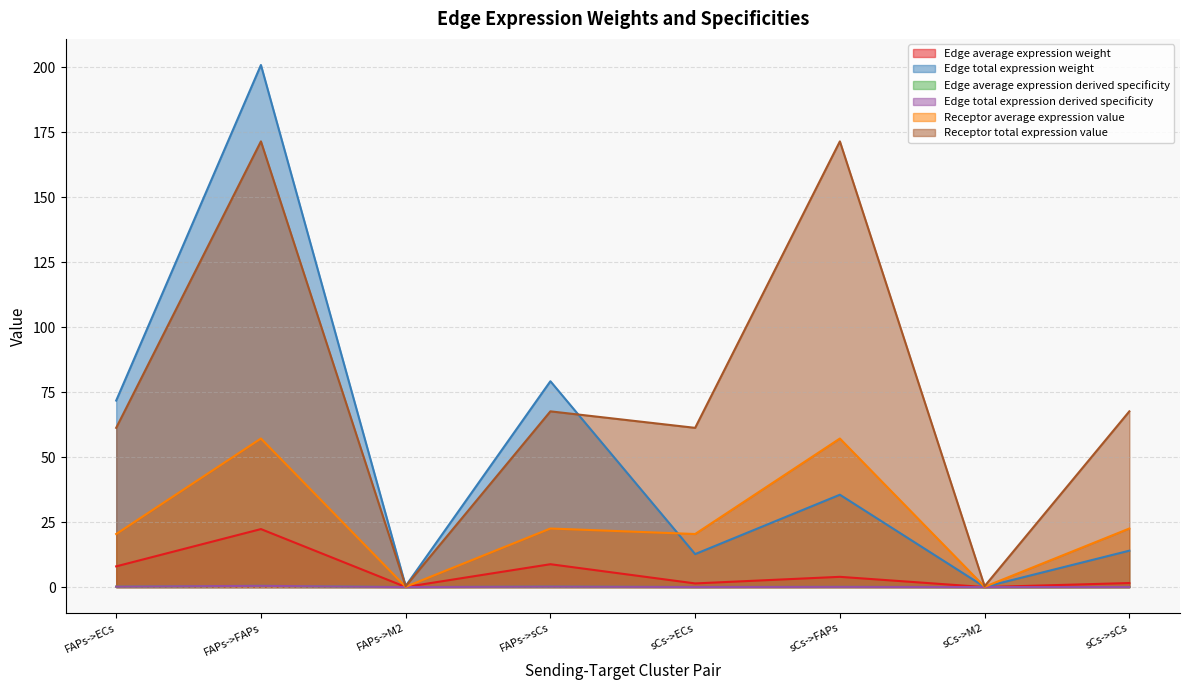

Does the chart have visible grid lines?

Yes